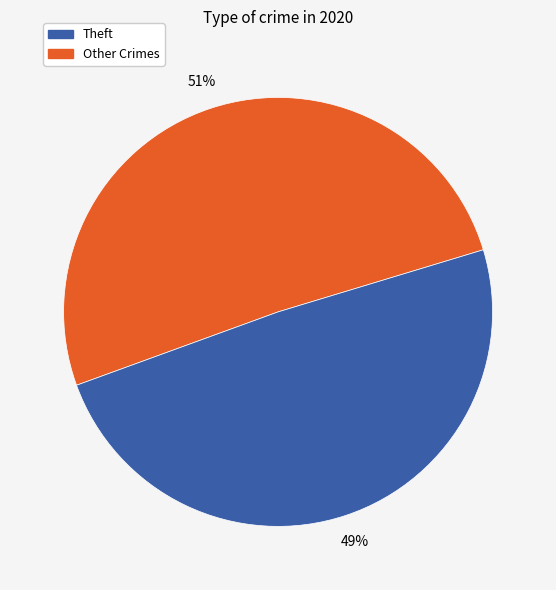

To the nearest percent, what is the difference between the largest and smallest slice percentages?

2%